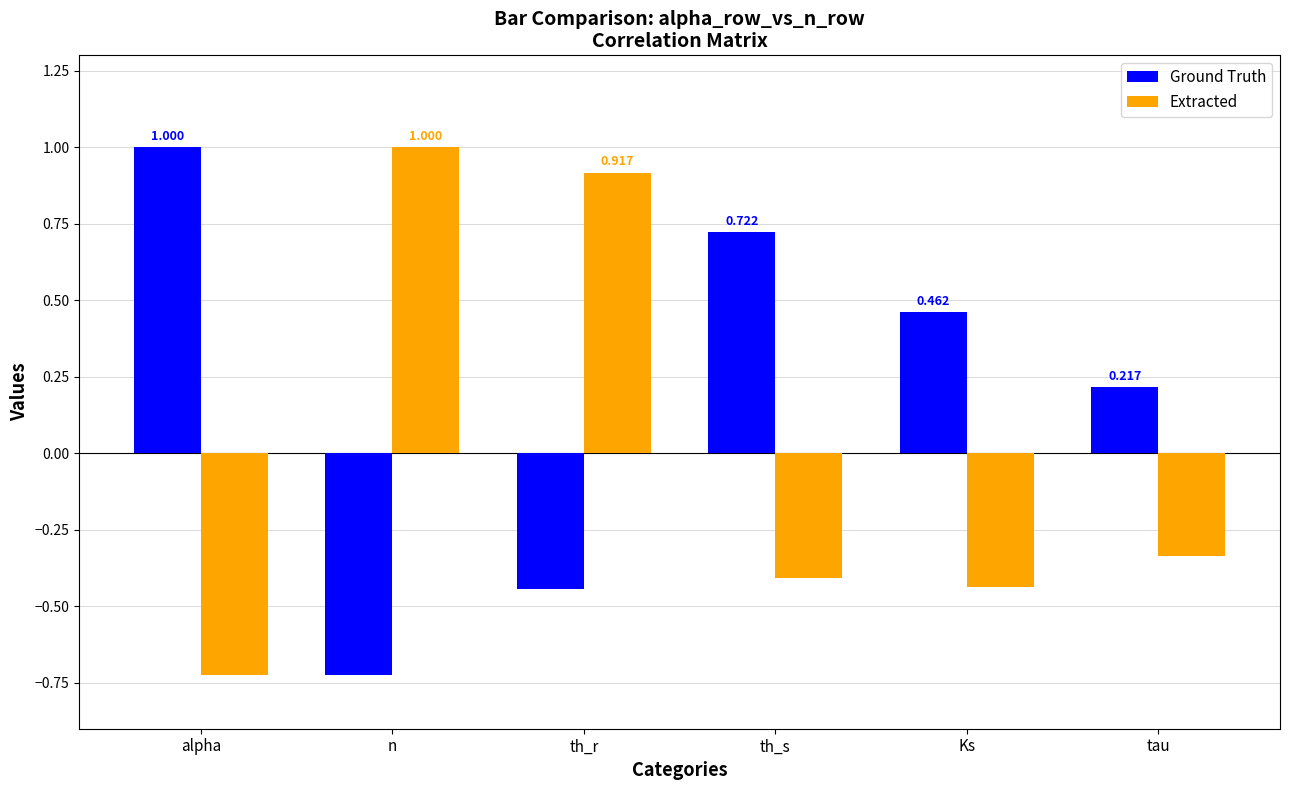

How many series are shown in this chart?

2